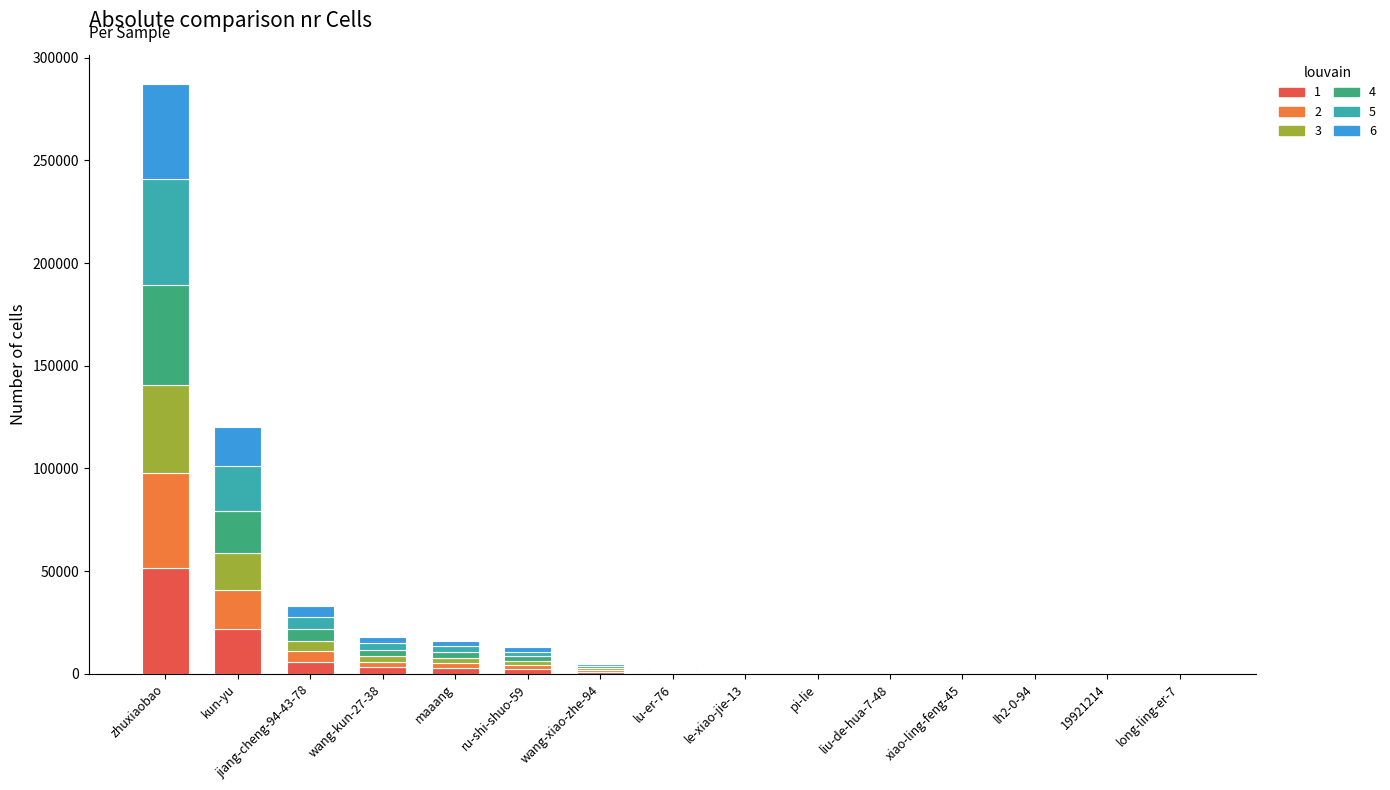

At which category is the sum across all series the highest?

zhuxiaobao